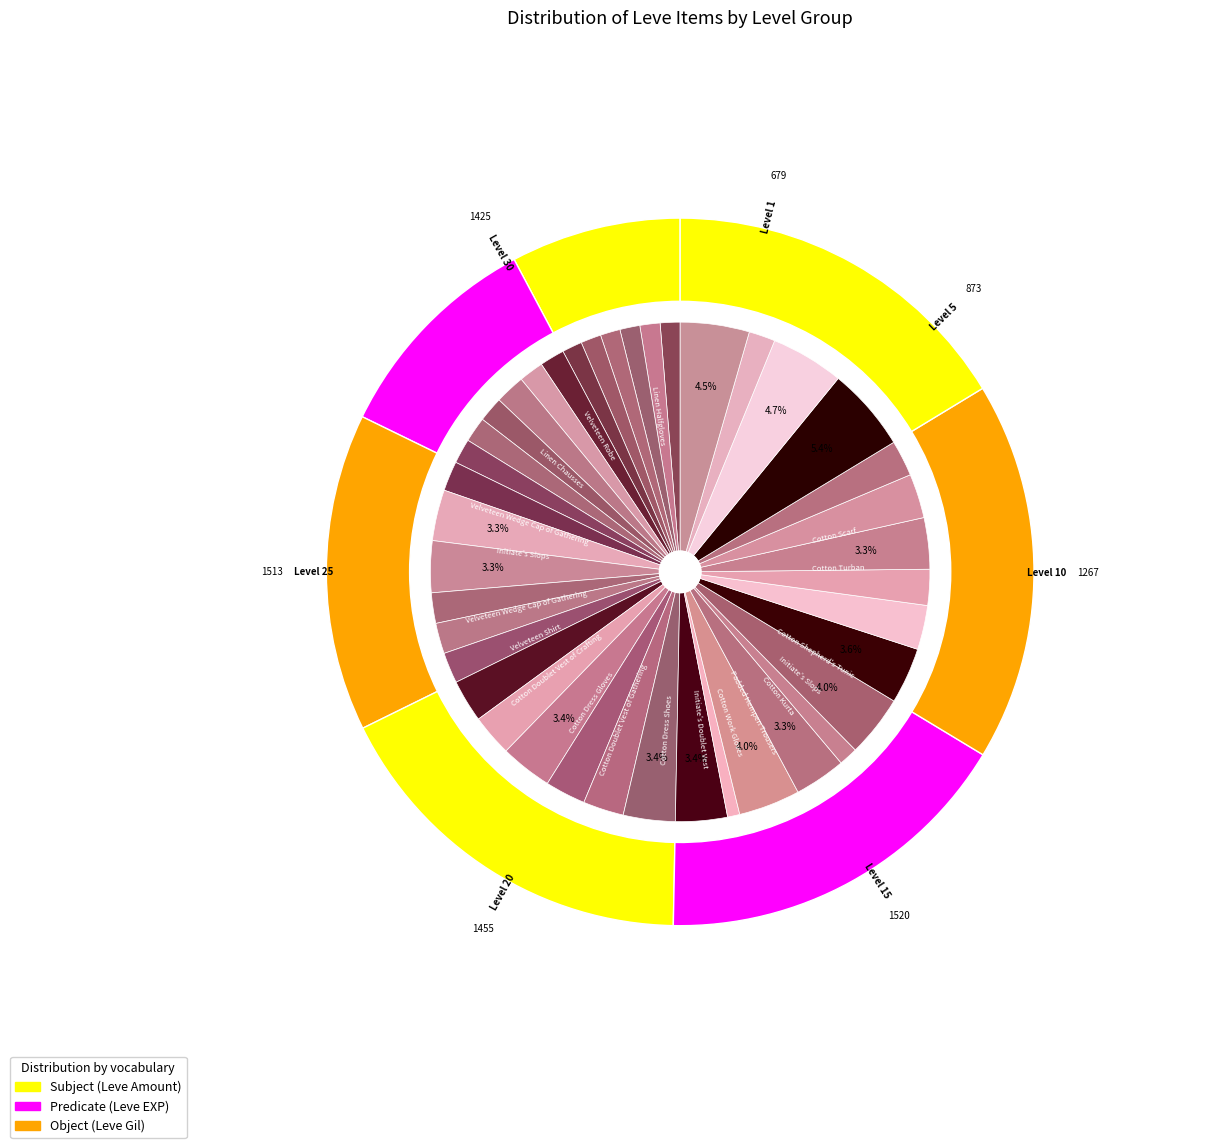

To the nearest percent, what is the difference between the largest and smallest slice percentages?

5%